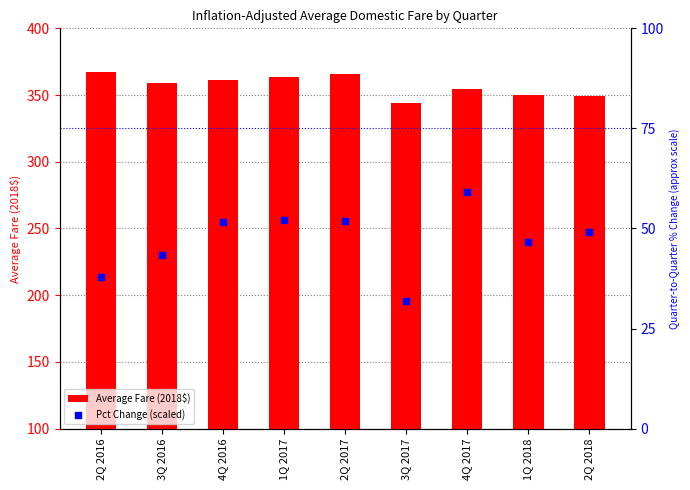

What is the total value across all series at 2Q 2018?

398.3